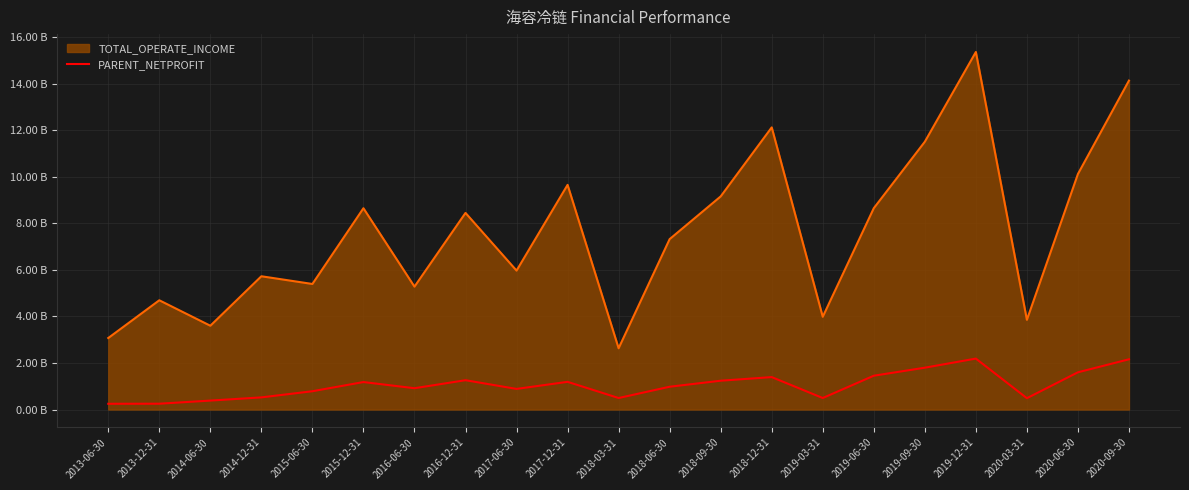

Does the chart display data point markers on the line(s)?

No